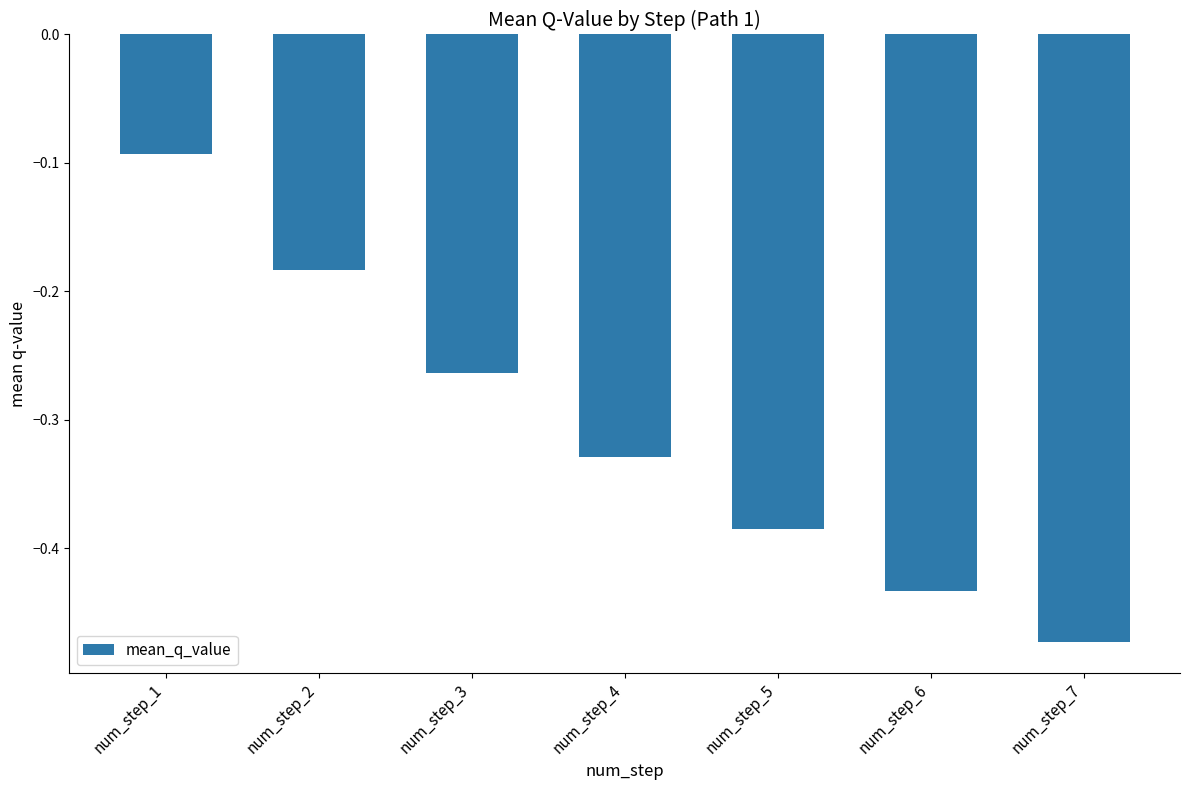

Rank the categories by value from highest to lowest.

num_step_1, num_step_2, num_step_3, num_step_4, num_step_5, num_step_6, num_step_7